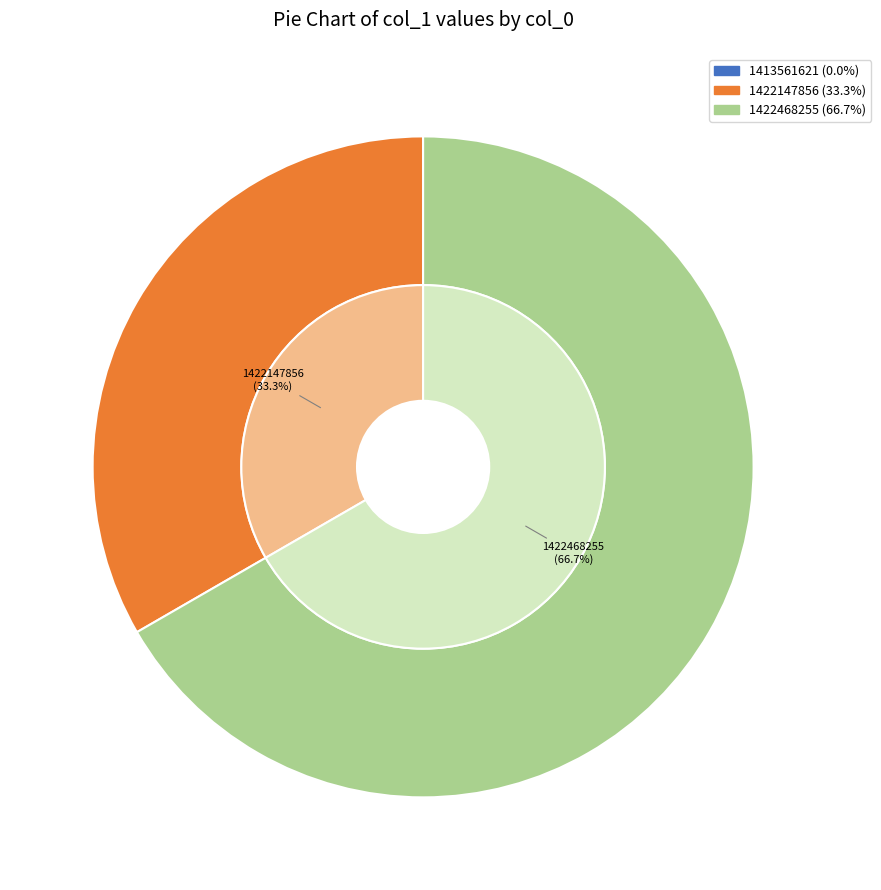

Rank the categories by value from highest to lowest.

1422468255, 1422147856, 1413561621